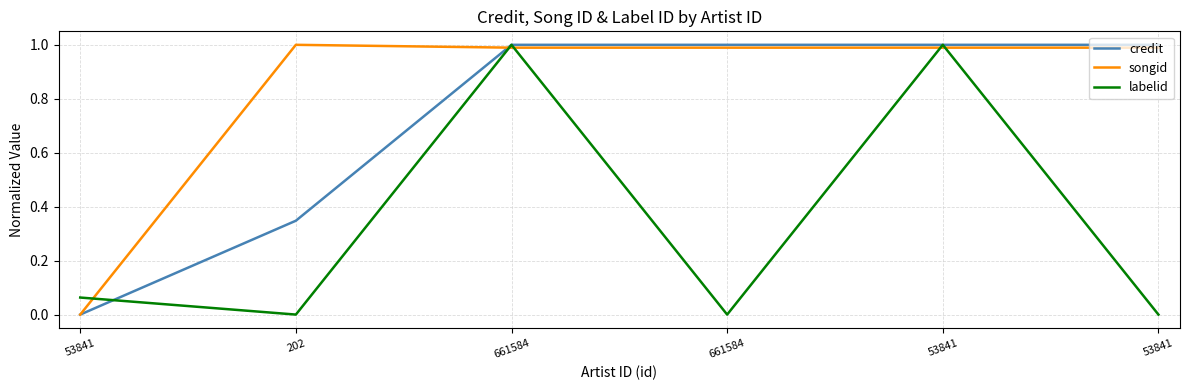

What is the highest value of the credit series?

1.0